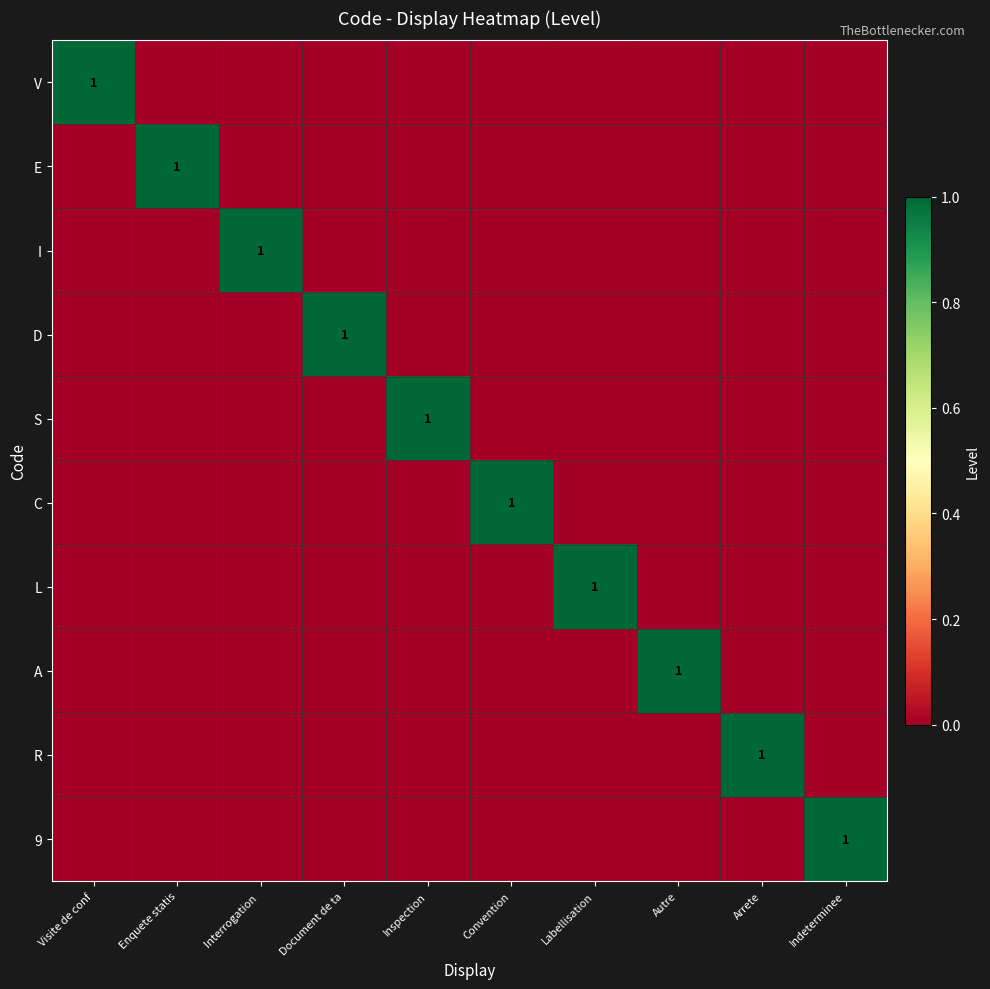

Rank the series at Inspection from lowest to highest value.

V, E, I, D, C, L, A, R, 9, S